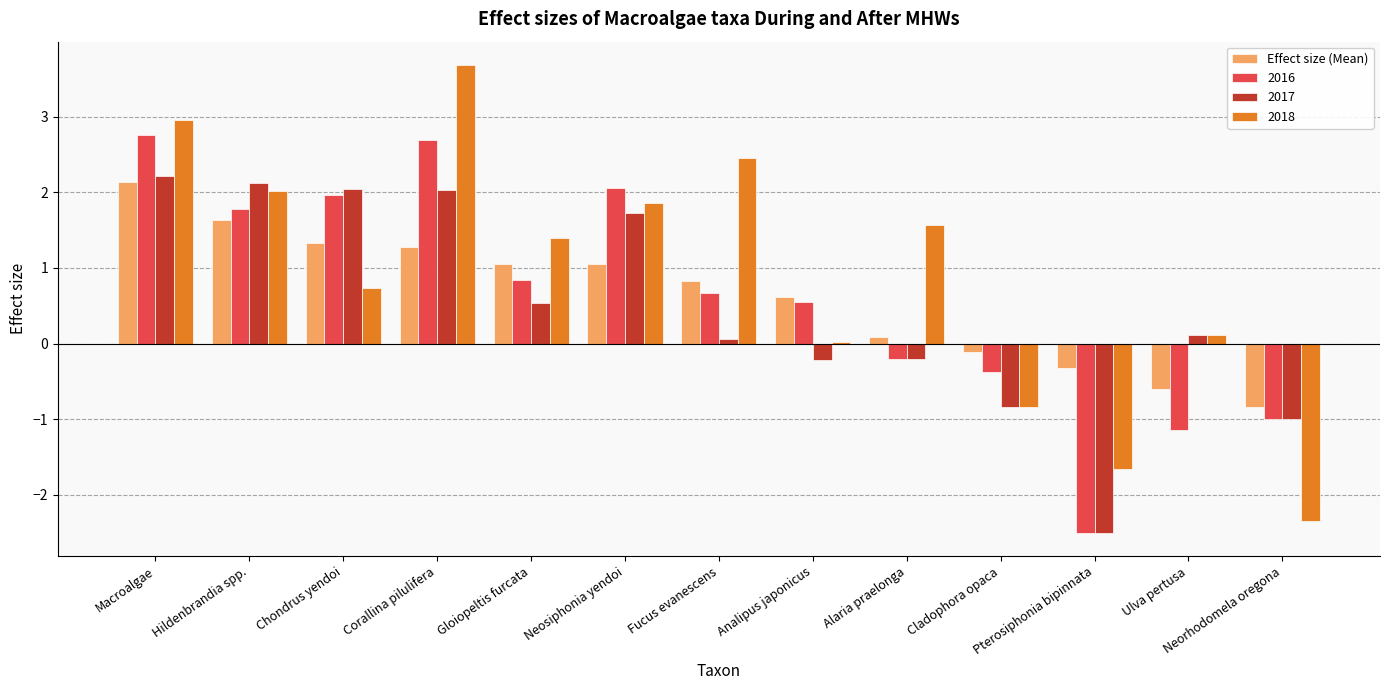

What is the greatest value displayed?

3.7